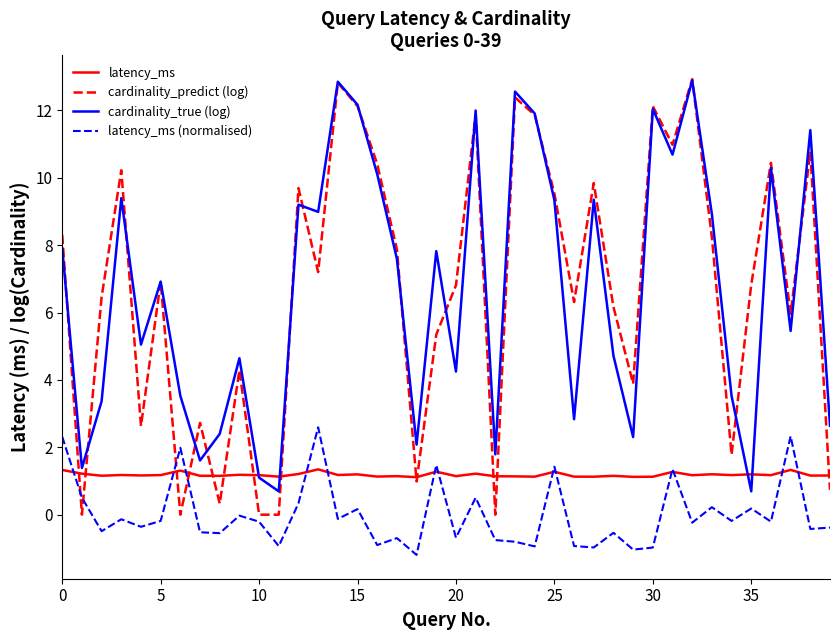

What is the highest value of the latency_ms series?

1.3